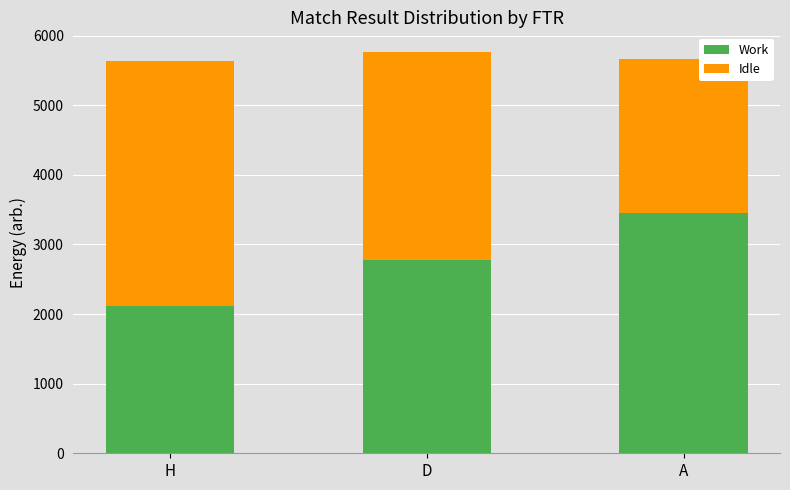

The Work series shows 2110 at H. True or false?

True